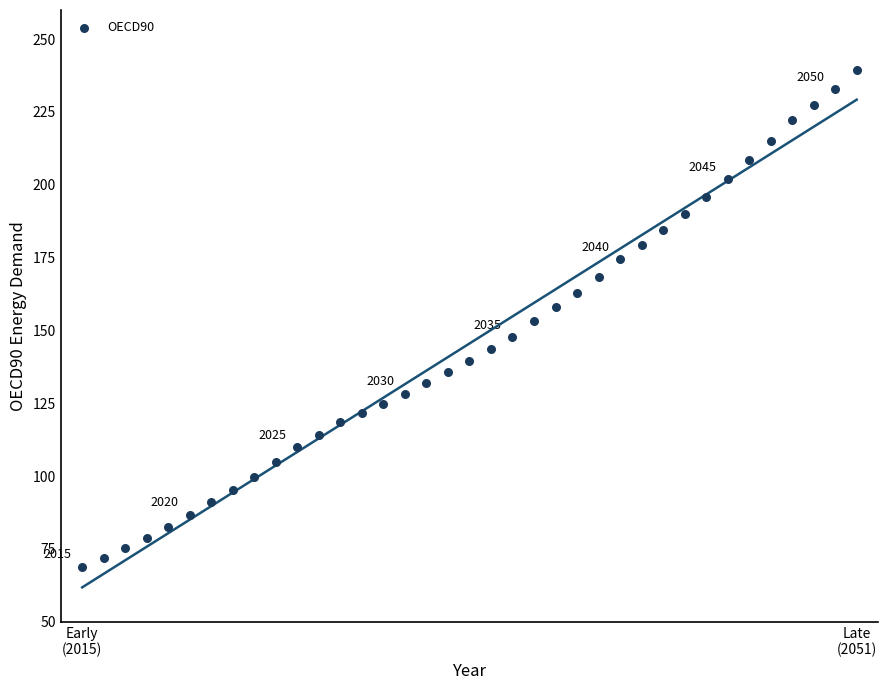

What is the range of Y values (max minus min)?

170.3